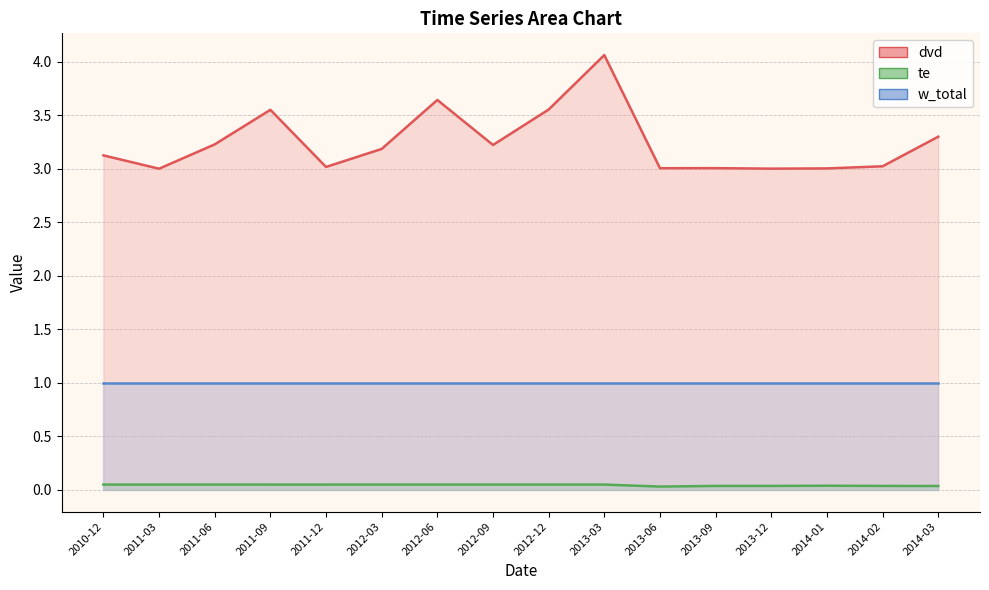

True or false: dvd and te intersect in this chart.

False